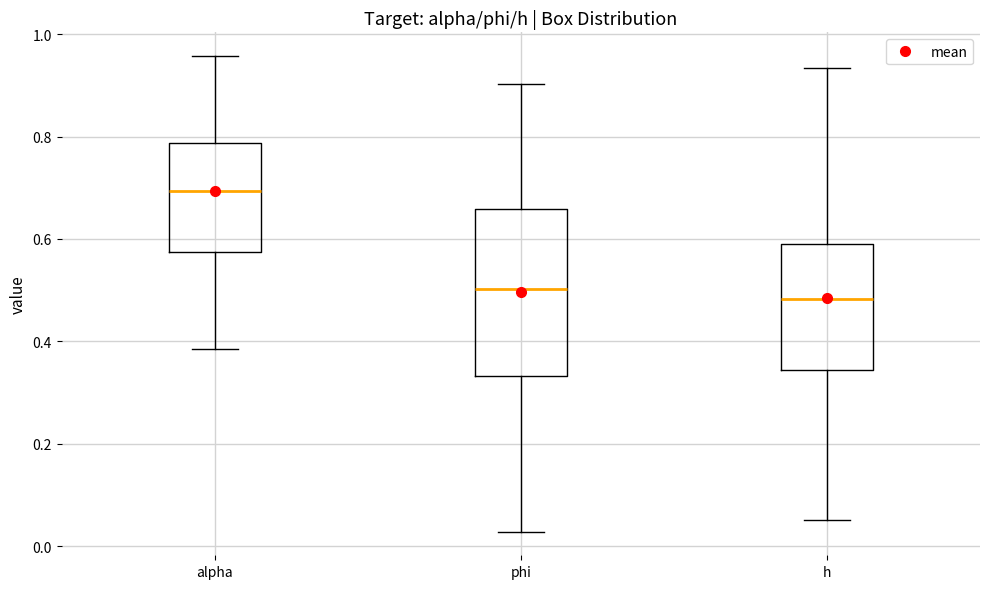

Reading left to right, read every box against the y-axis: the position of its median line, the range the box covers, and the ends of its whiskers. The values are not printed on the chart, so give them approximately, as read against the axis.

alpha: median 0.70, box 0.58 to 0.78, whiskers 0.38 to 0.96
phi: median 0.50, box 0.34 to 0.66, whiskers 0.02 to 0.90
h: median 0.48, box 0.34 to 0.58, whiskers 0.06 to 0.94